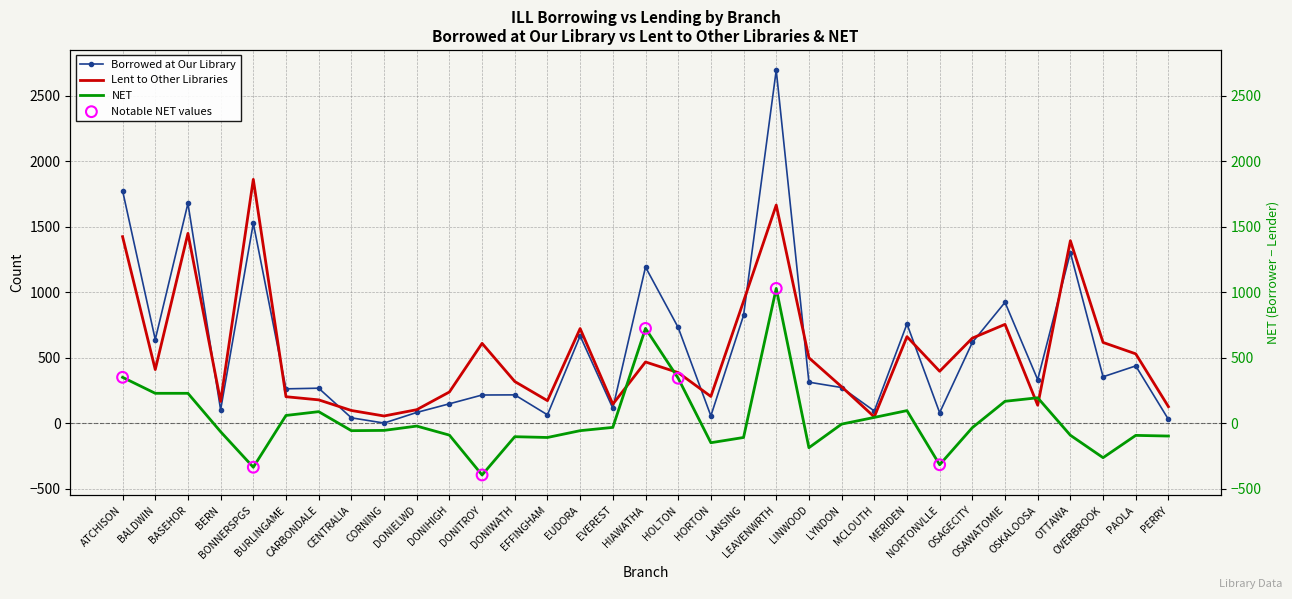

Which series contains the lowest Y value?

NET